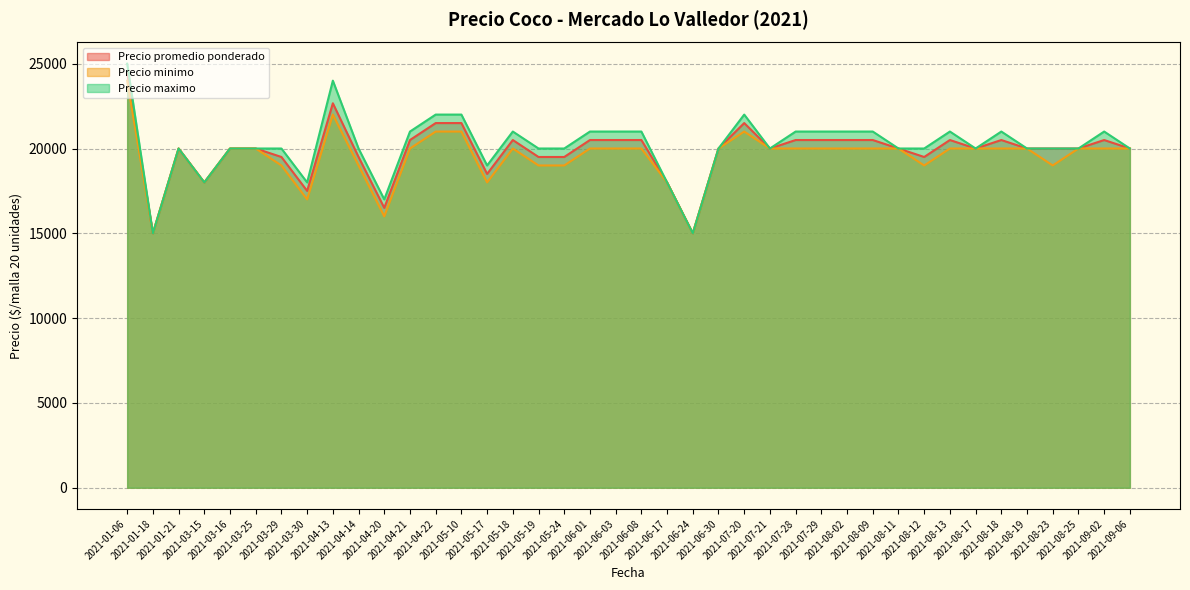

What is the lowest value of the Precio maximo series?

15000